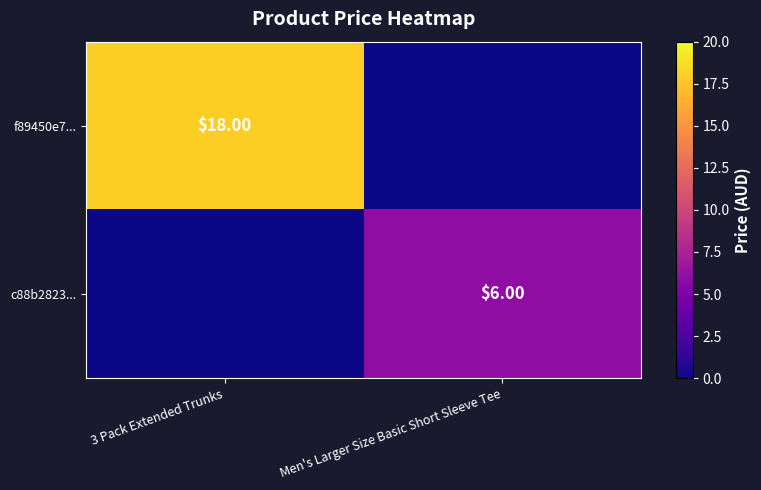

How many distinct data groups are displayed?

2